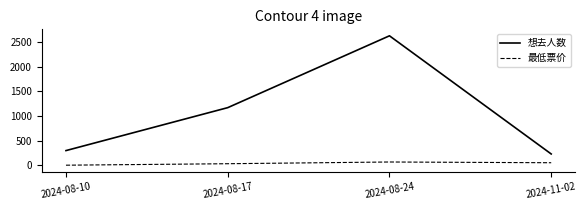

True or false: 想去人数 and 最低票价 cross at least once.

False